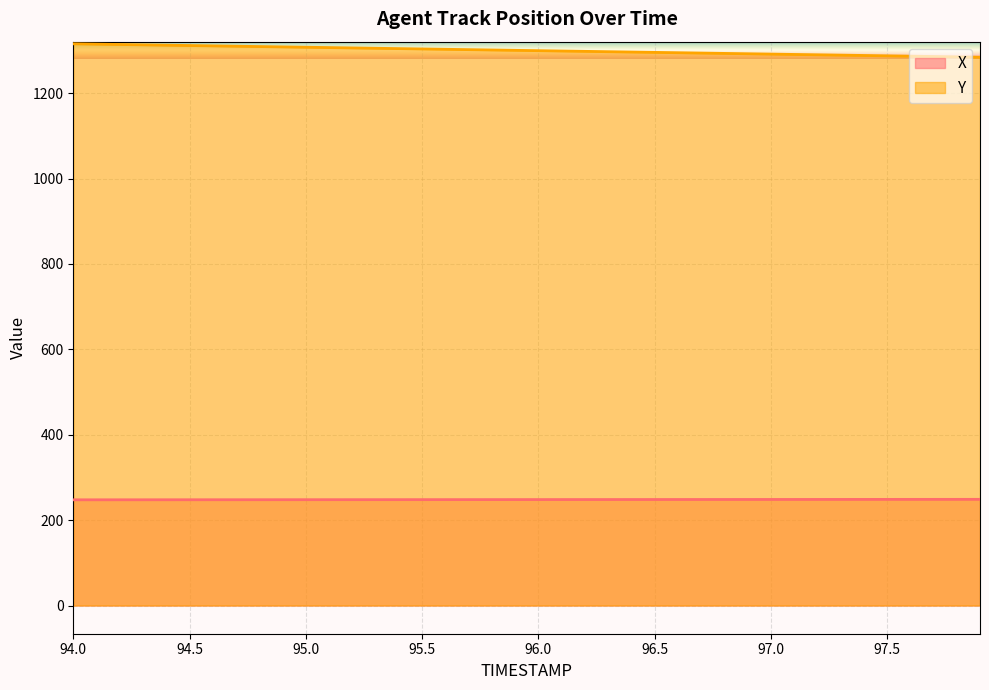

How many data points in X are less than 248?

16